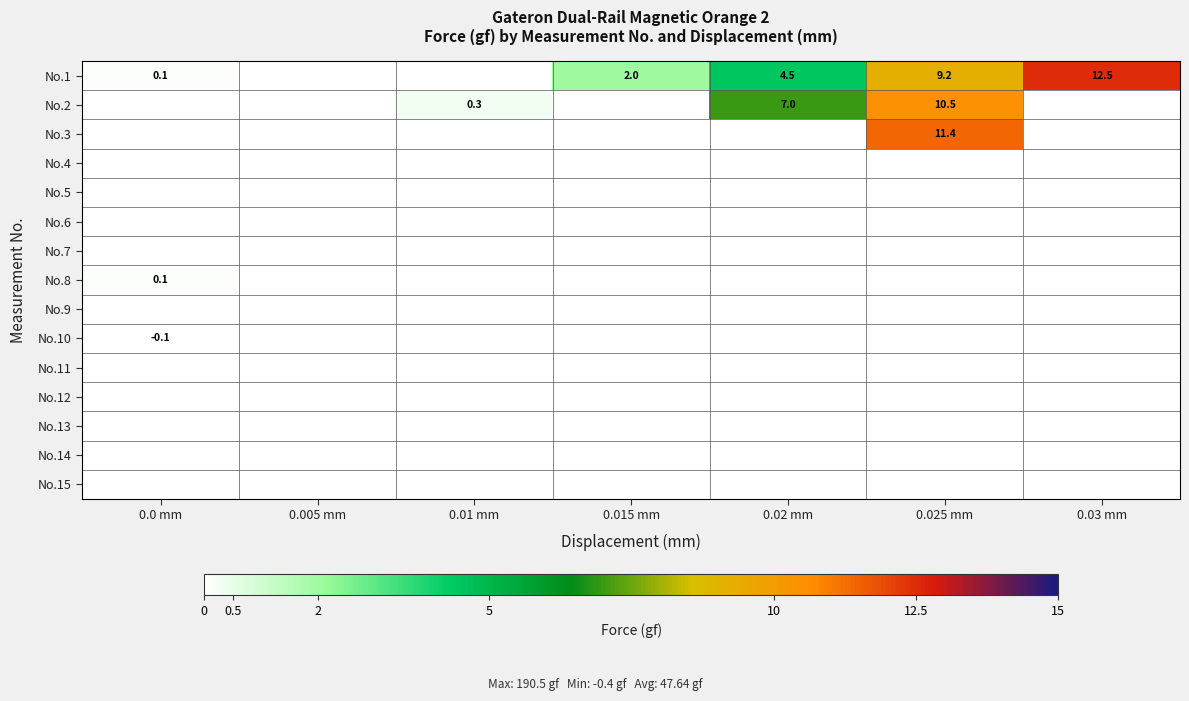

Is it true that No.1 equals 3.5 at 0.025 mm?

False